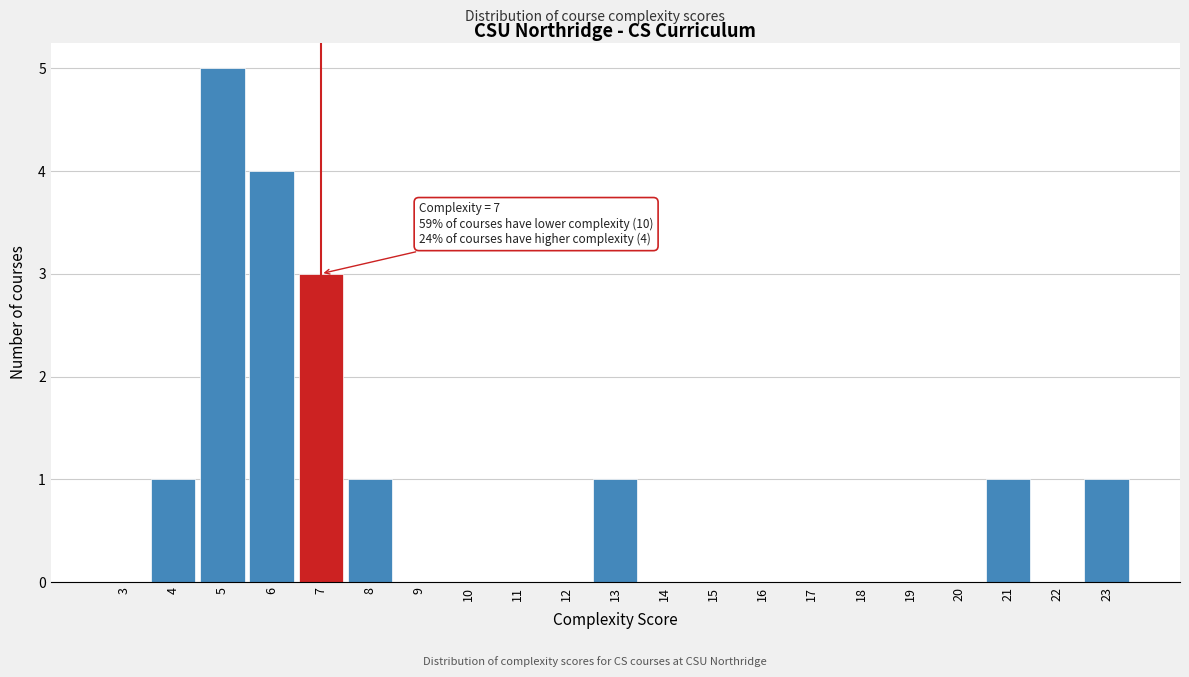

Reading left to right, transcribe all the data shown in this chart.

3=0	4=1	5=5	6=4	7=3	8=1	9=0	10=0	11=0	12=0	13=1	14=0	15=0	16=0	17=0	18=0	19=0	20=0	21=1	22=0	23=1